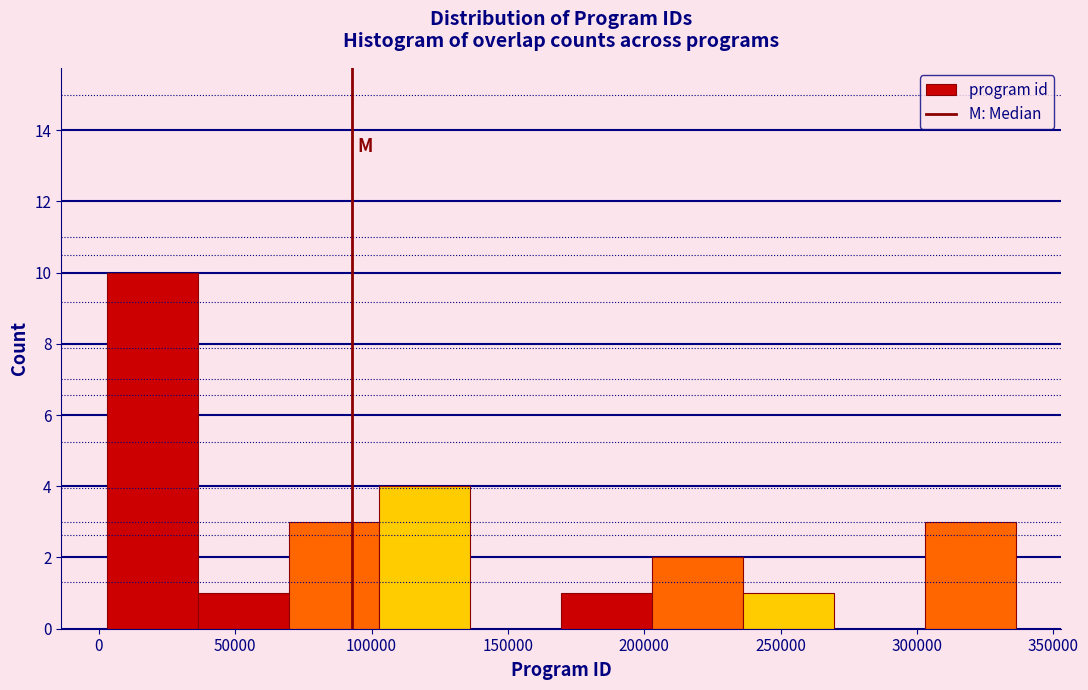

How tall is the bar that spans 5000 to 35000 on the x-axis? Neither the bar edges nor the heights are printed on the chart, so give them approximately, as read against the axes.

10